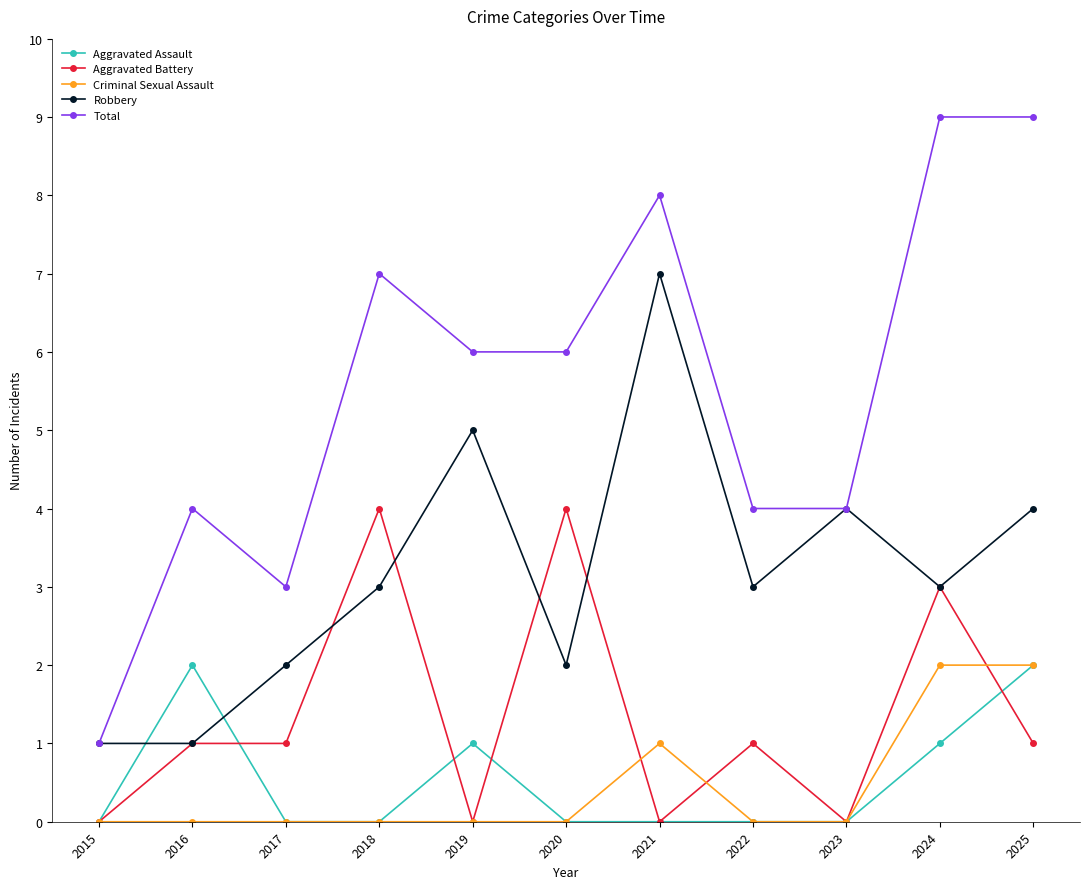

Is it true that Aggravated Assault equals 0 at 2018?

True